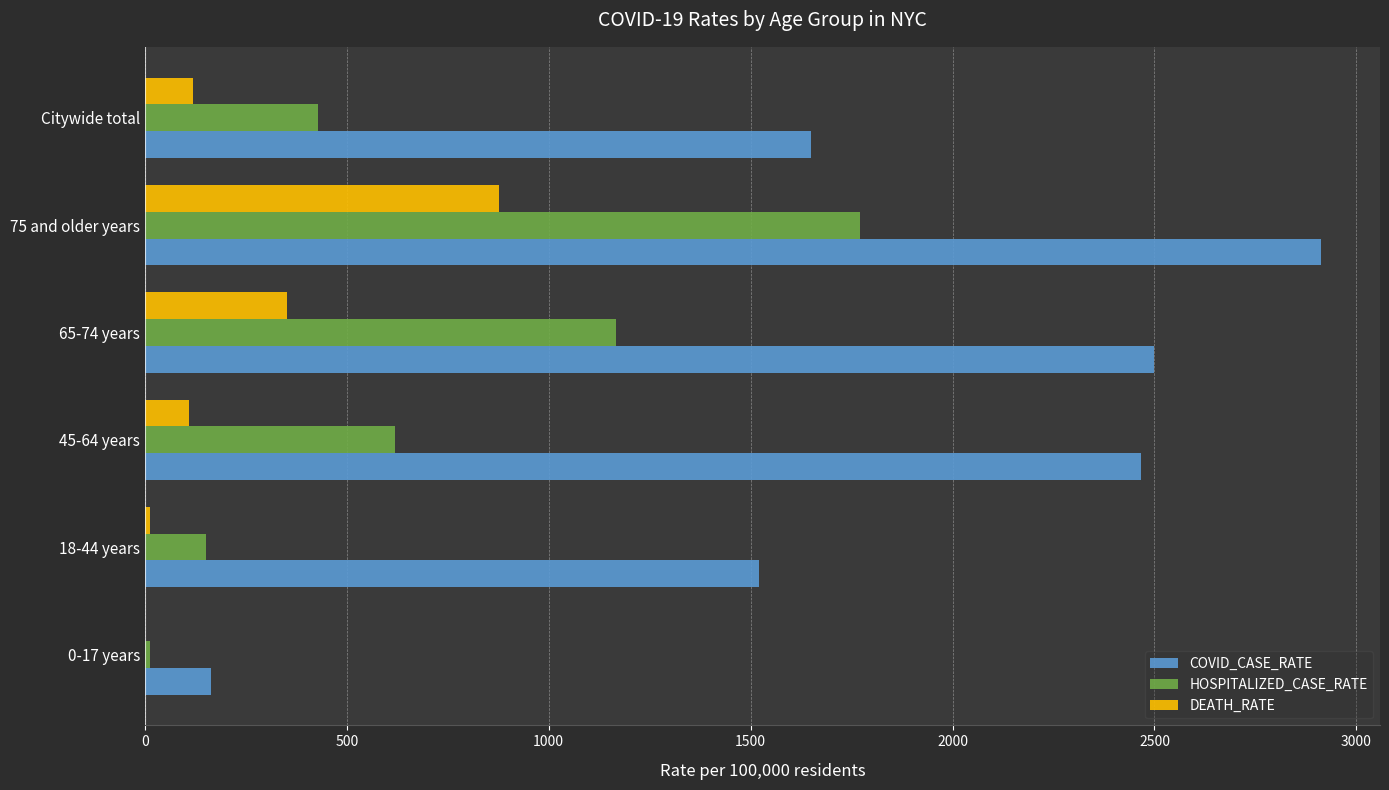

The value of DEATH_RATE at 75 and older years is 430.0. True or false?

False